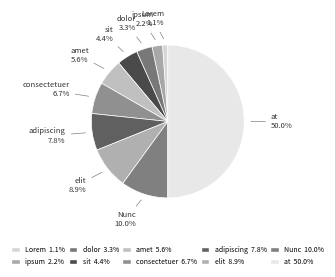

How many segments does this pie chart have?

10